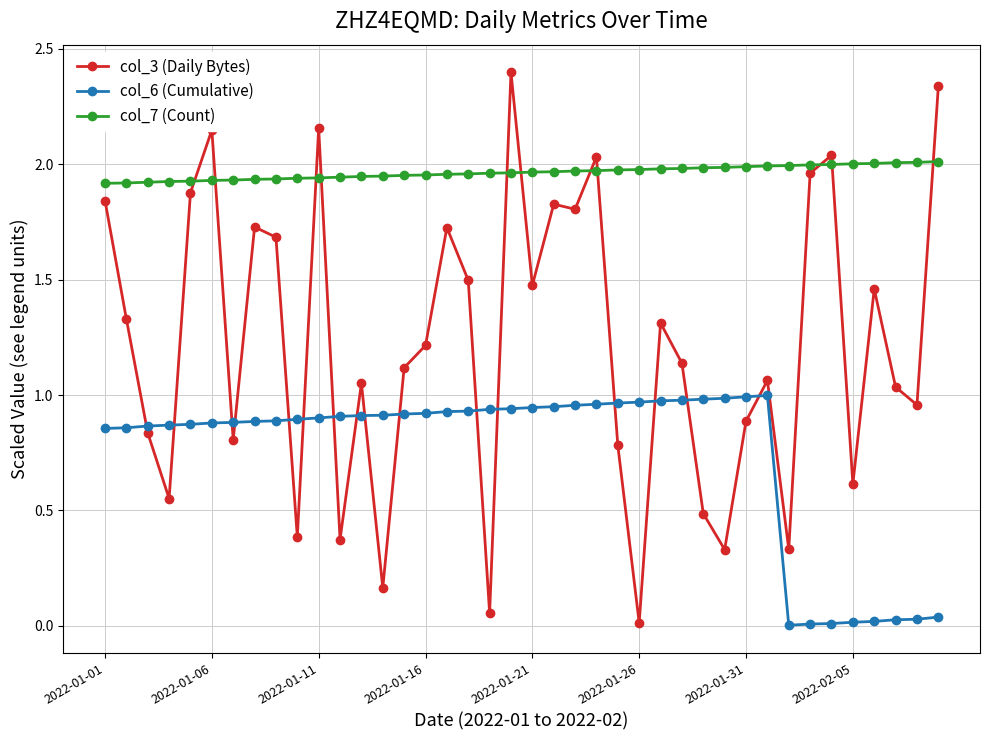

Count the number of data series in this chart.

3